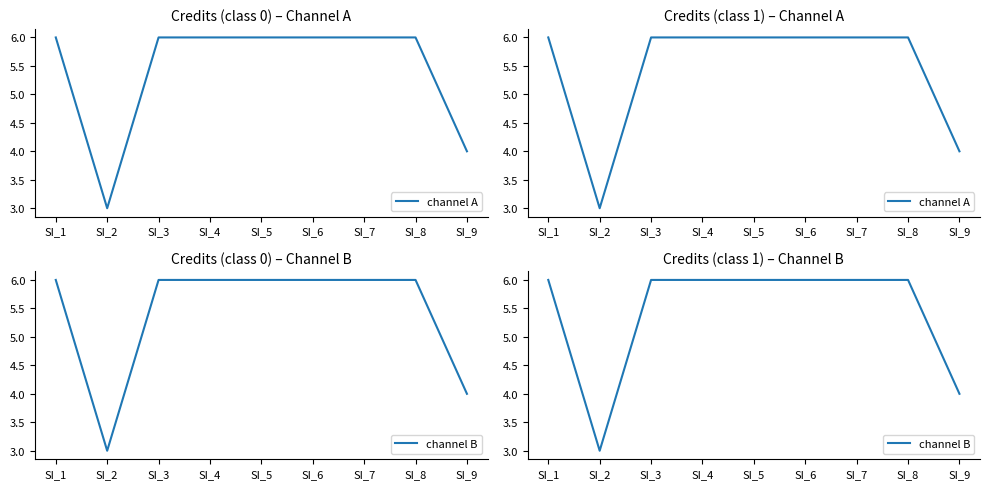

What is the sum of the channel B values at SI_2 and SI_7?

9